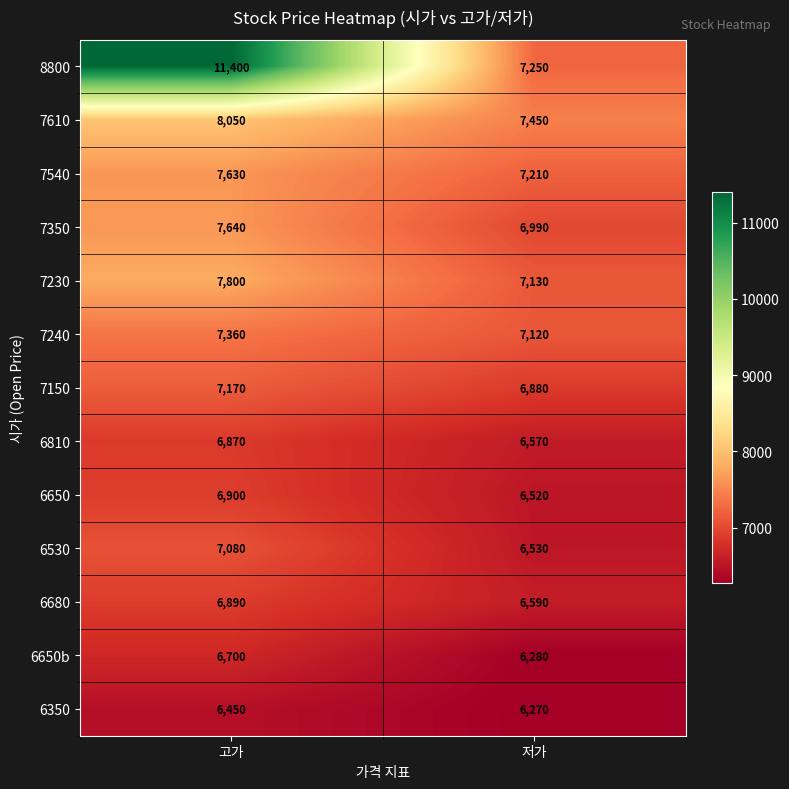

Is the value of 7540 at 고가 greater than the value of 6350 at 저가?

Yes